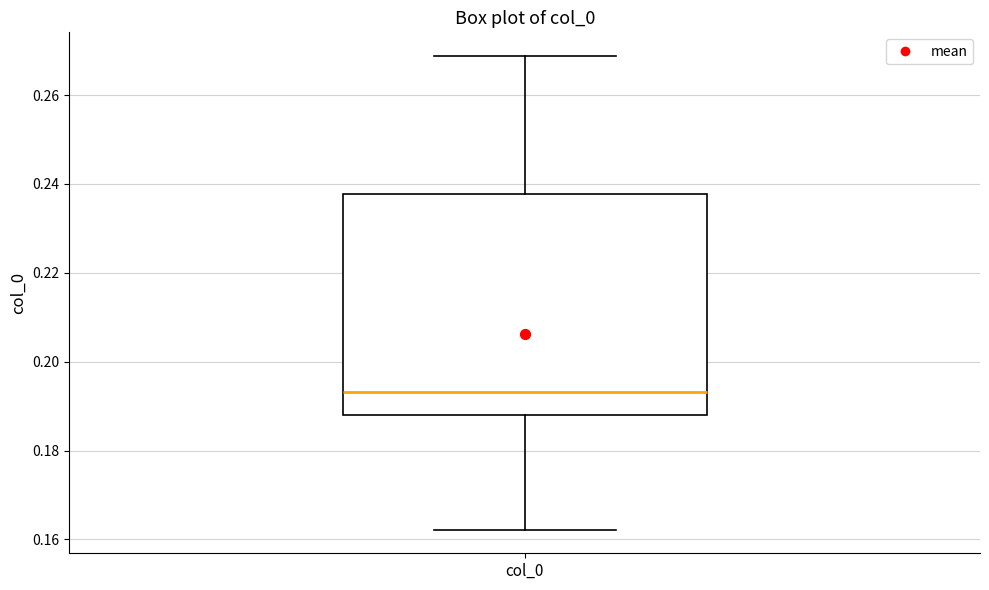

Read this box plot against the y-axis: the position of the median line, the range covered by the box, and the ends of both whiskers. The values are not printed on the chart, so give them approximately, as read against the axis.

median 0.194, box 0.188 to 0.238, whiskers 0.162 to 0.268